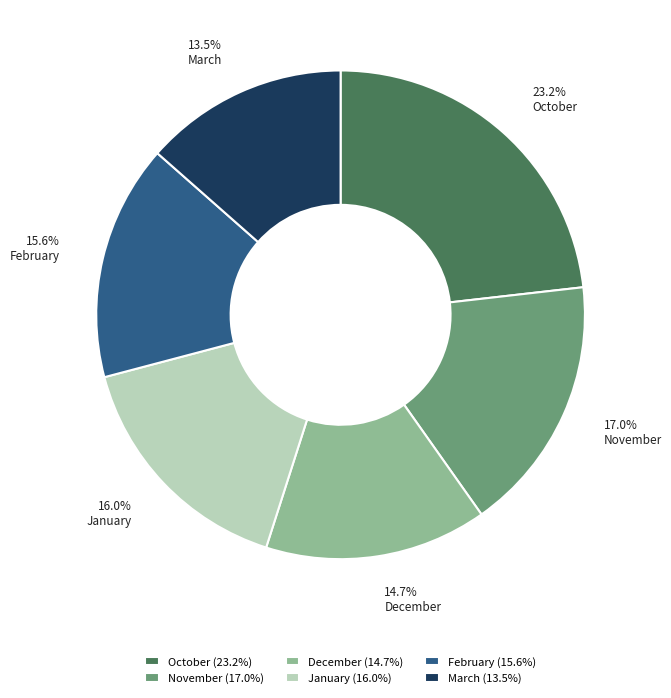

How many slices are in this pie chart?

6